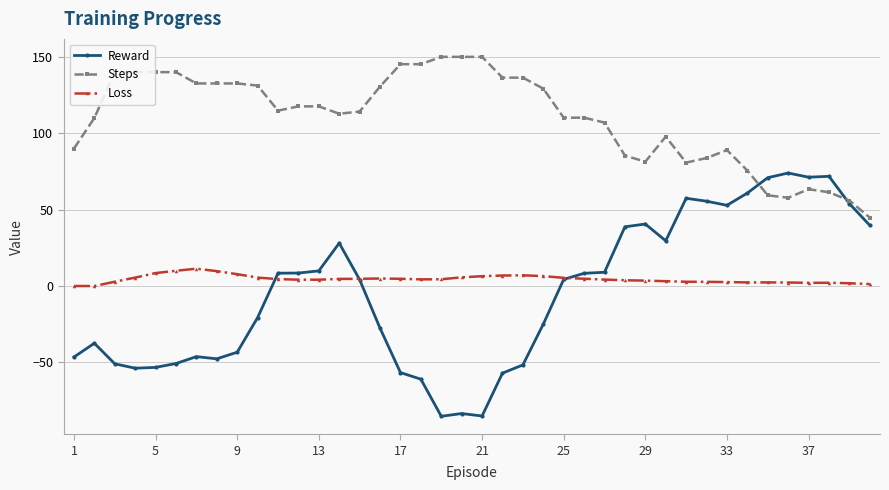

What are all the series names shown in the legend?

Reward, Steps, Loss